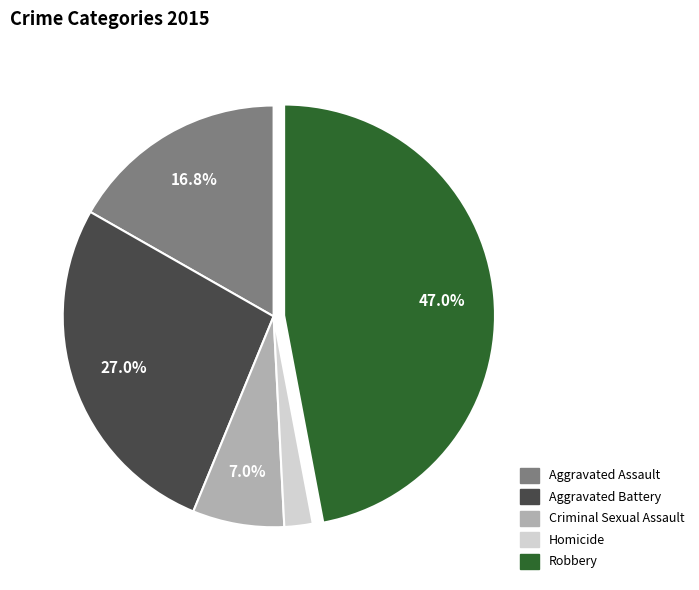

Count the number of slices in the pie.

5